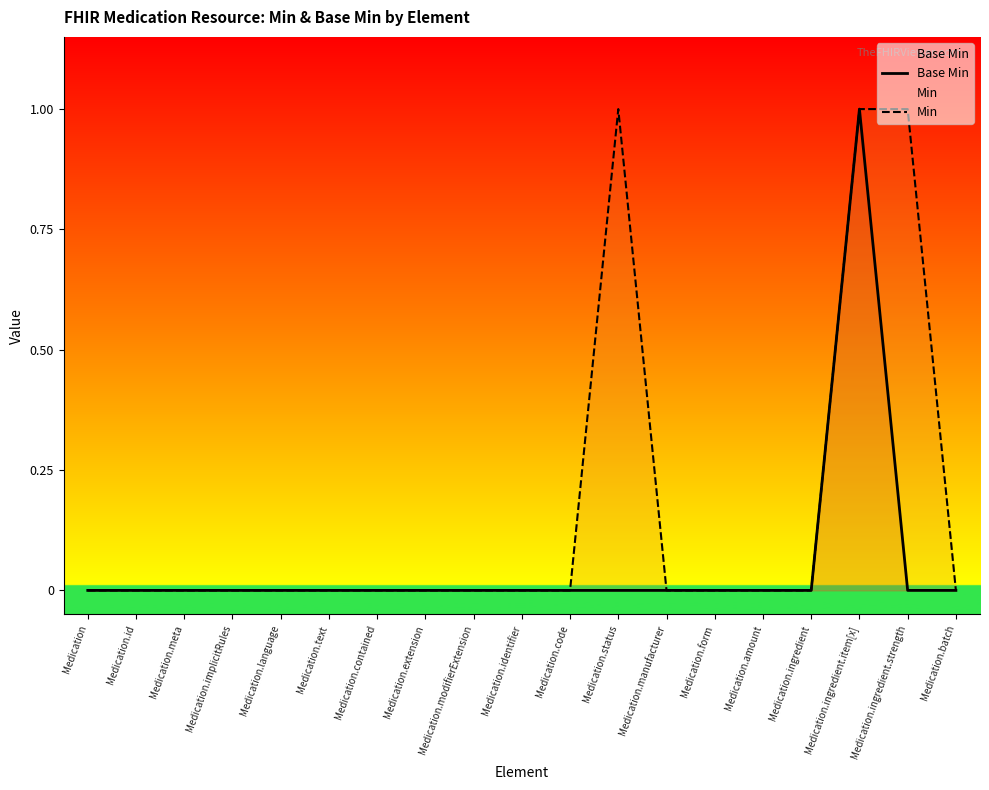

What is the difference between the second highest and second lowest values in the Min series?

1